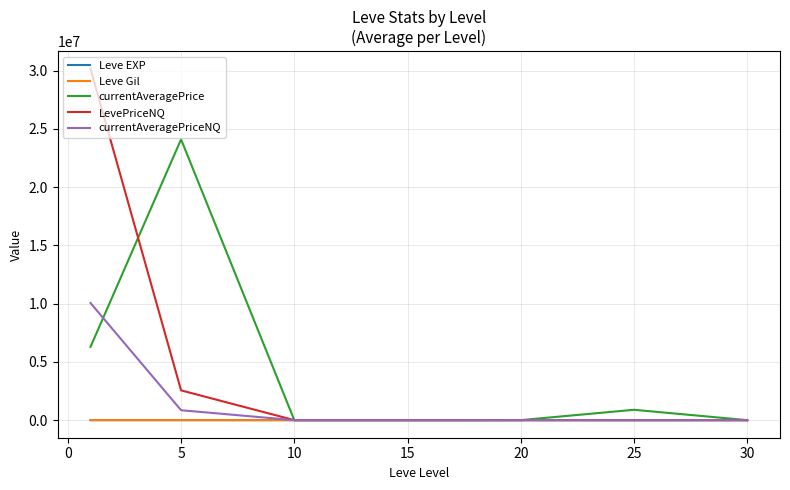

Is this an area chart (filled region under the line)?

No